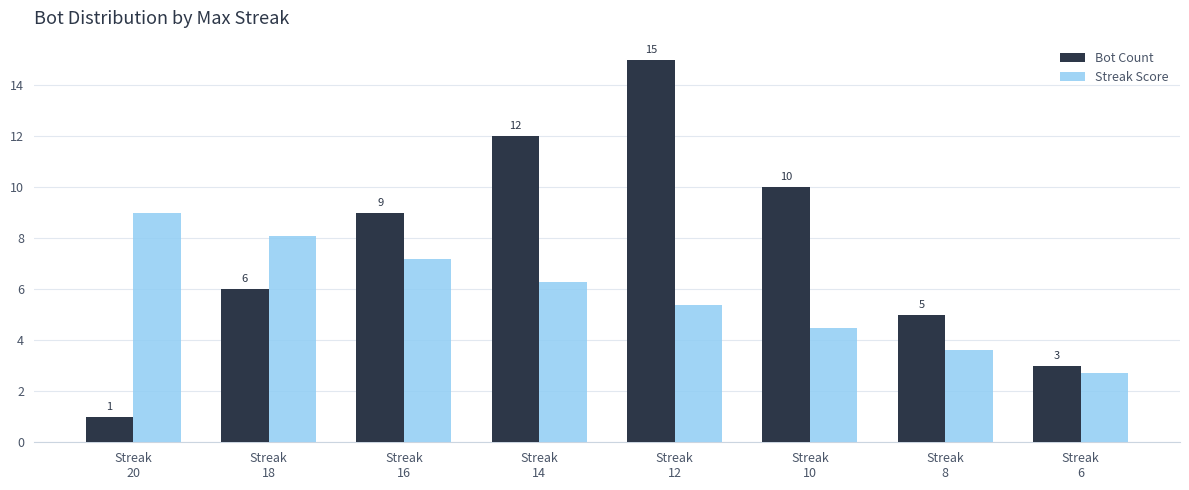

What is the sum of the Bot Count values at Streak
18 and Streak
20?

7.0